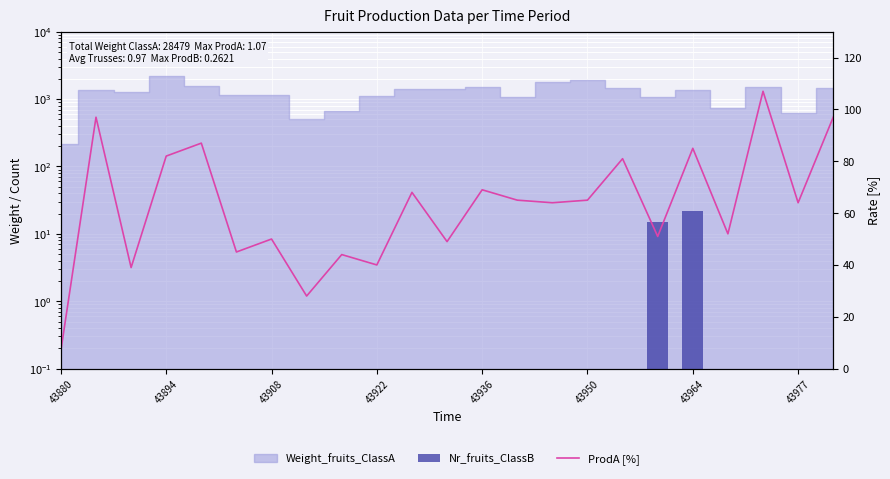

At 43936, list the series in order from largest to smallest.

ProdA [%], Nr_fruits_ClassB